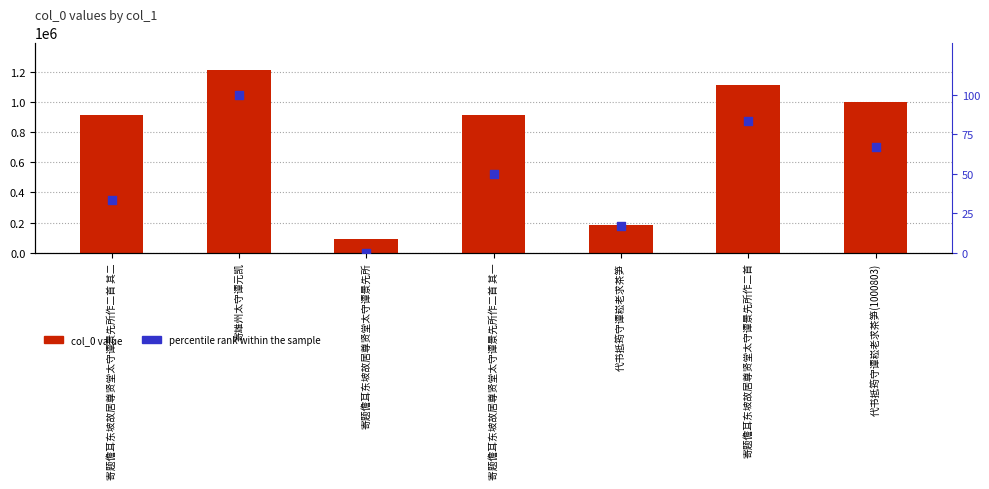

Which series has the widest spread of Y values?

col_0 value